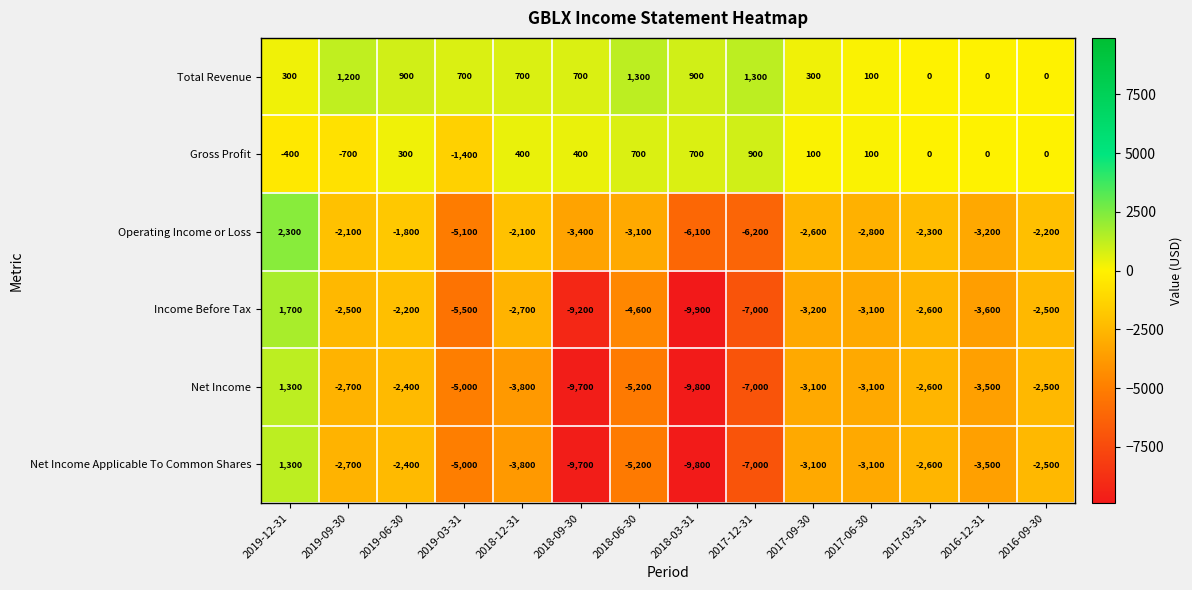

What is the minimum value shown in the chart?

-9900